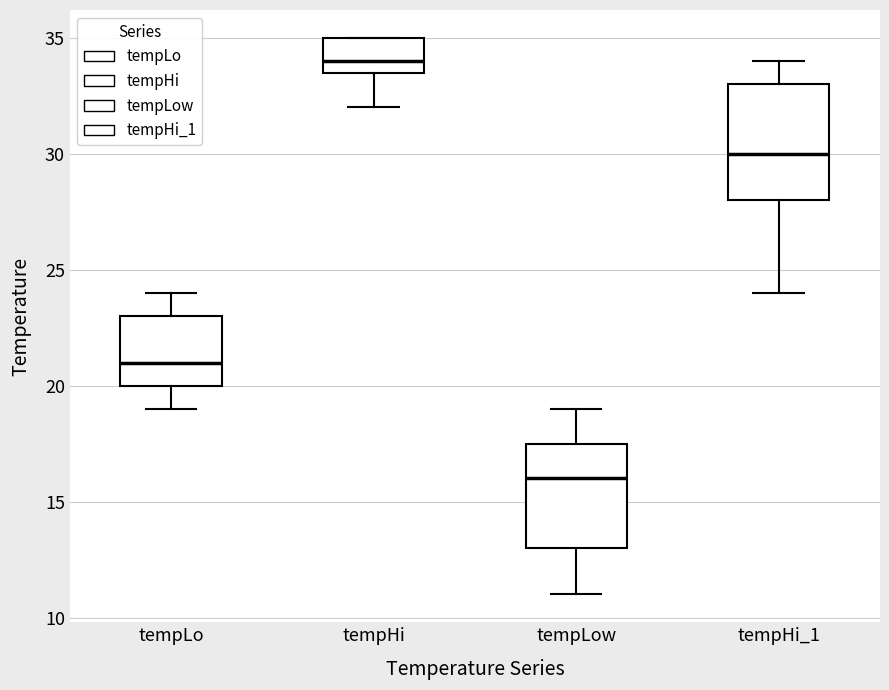

Reading left to right, transcribe this box plot: for each box, give where its median line is, the range the box spans, and where its two whiskers end, as read against the y-axis. The values are not printed on the chart, so give them approximately, as read against the axis.

tempLo: median 21.0, box 20.0 to 23.0, whiskers 19.0 to 24.0
tempHi: median 34.0, box 33.5 to 35.0, whiskers 32.0 to 35.0
tempLow: median 16.0, box 13.0 to 17.5, whiskers 11.0 to 19.0
tempHi_1: median 30.0, box 28.0 to 33.0, whiskers 24.0 to 34.0